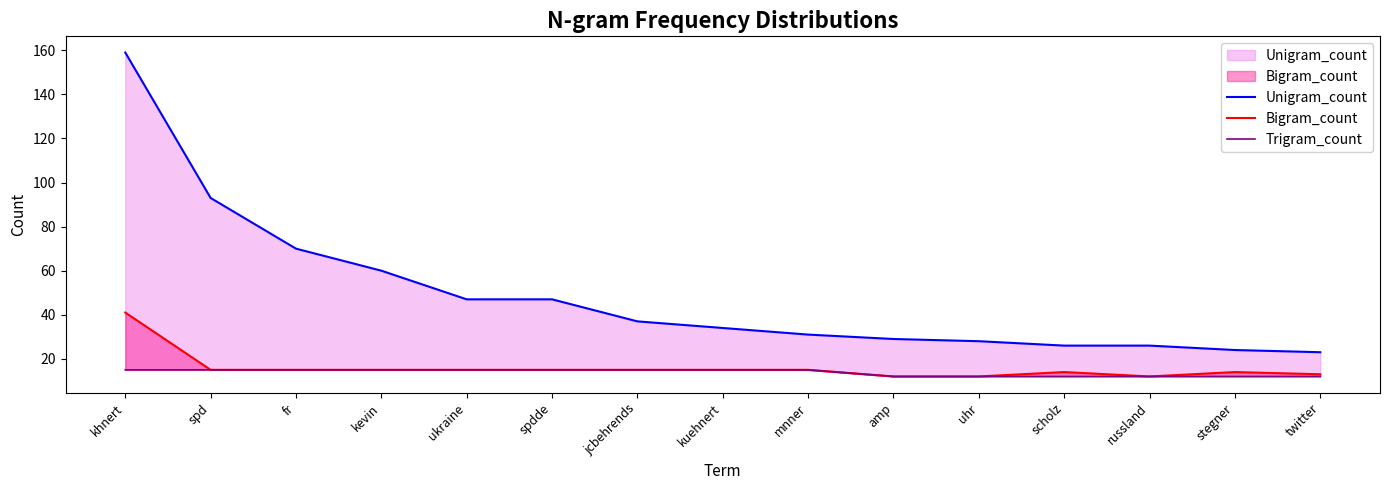

Which category has the highest value in the Trigram_count series?

khnert